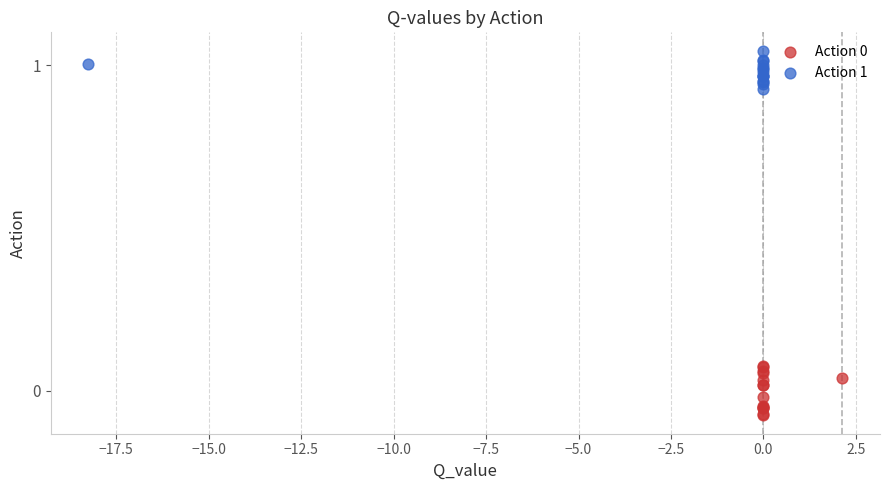

Which series contains the highest Y value?

Action 1